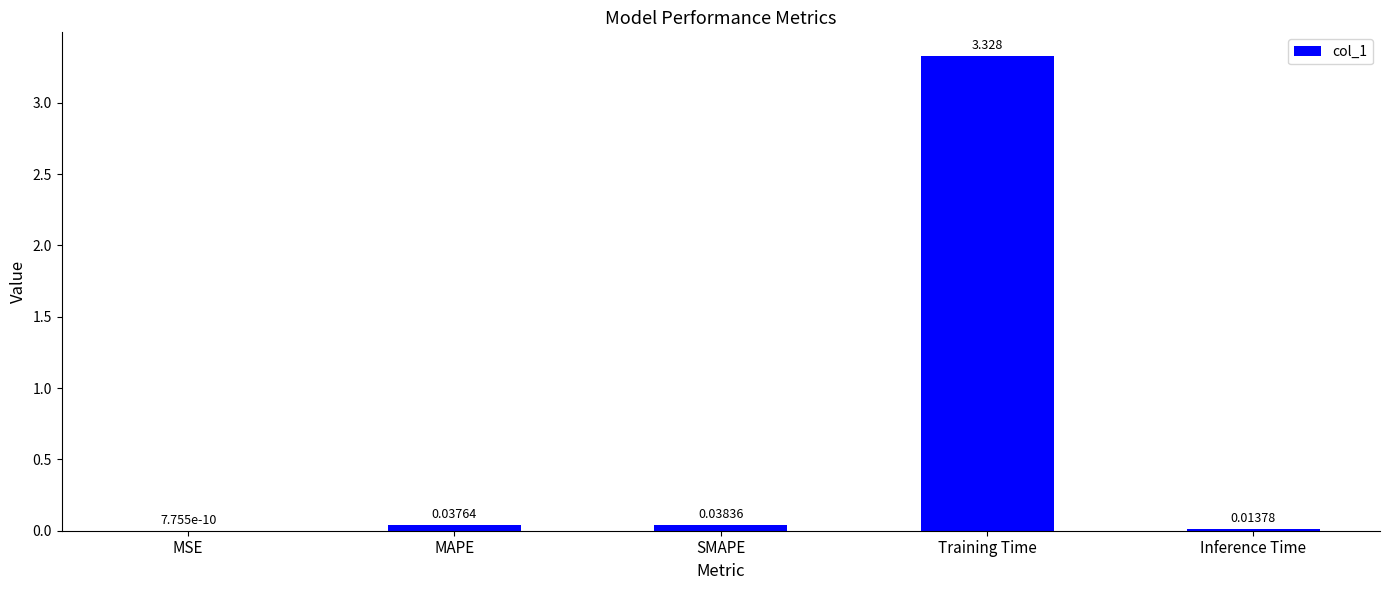

Which category has the highest value across all series?

Training Time